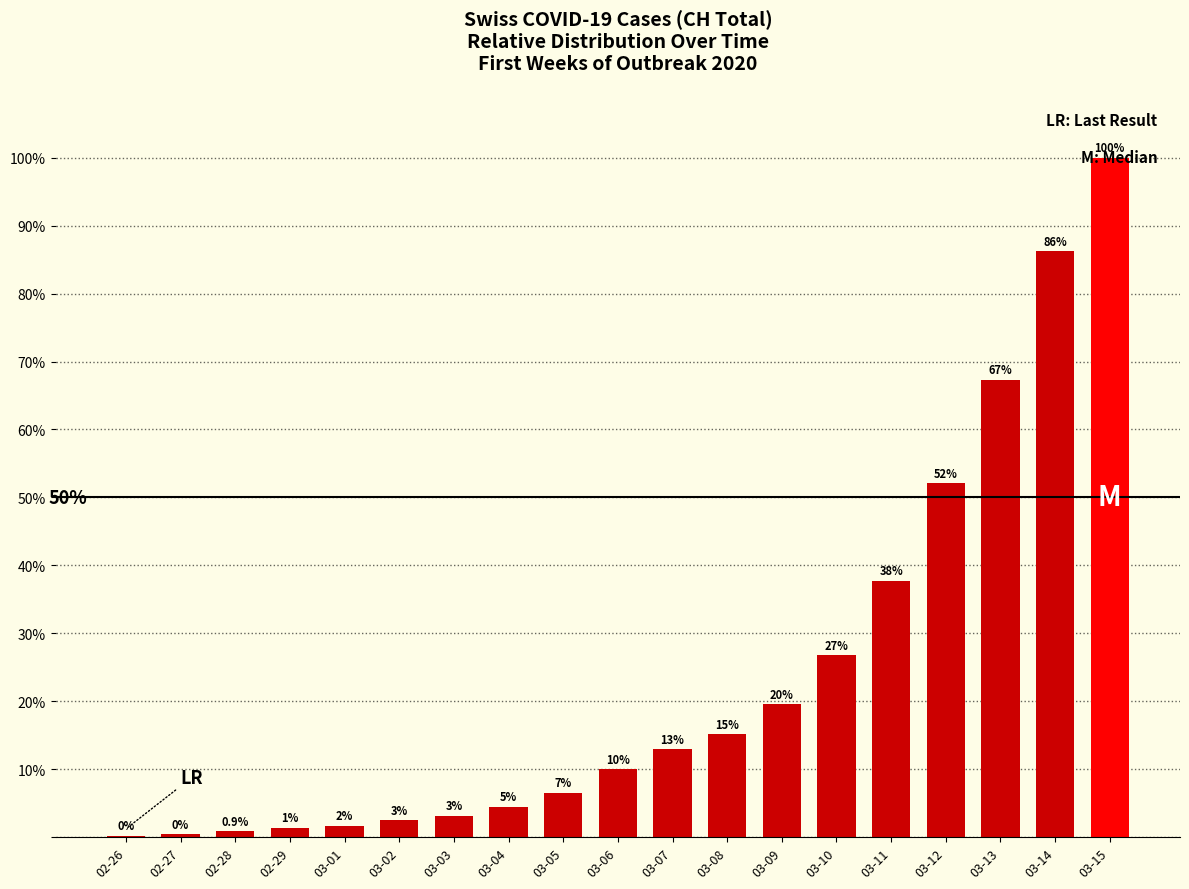

List the labels in order of value, smallest first.

02-26, 02-27, 02-28, 02-29, 03-01, 03-02, 03-03, 03-04, 03-05, 03-06, 03-07, 03-08, 03-09, 03-10, 03-11, 03-12, 03-13, 03-14, 03-15